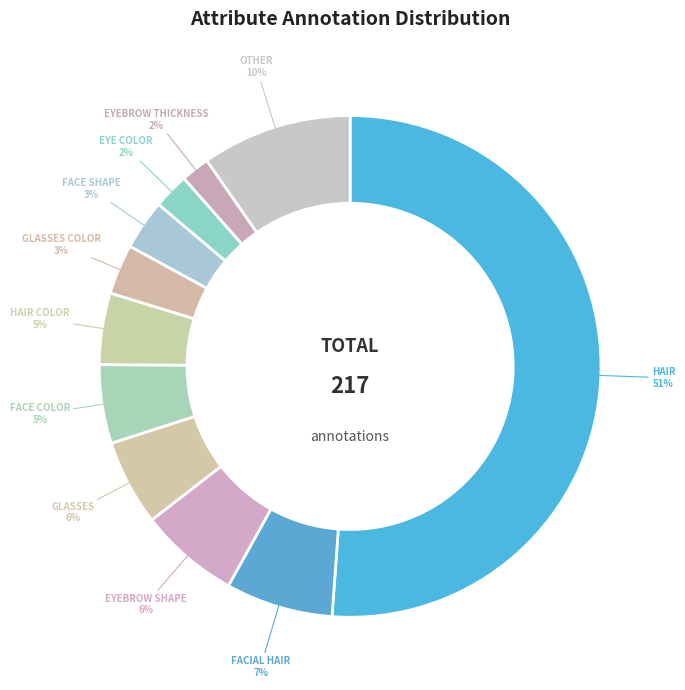

Count the number of slices in the pie.

11